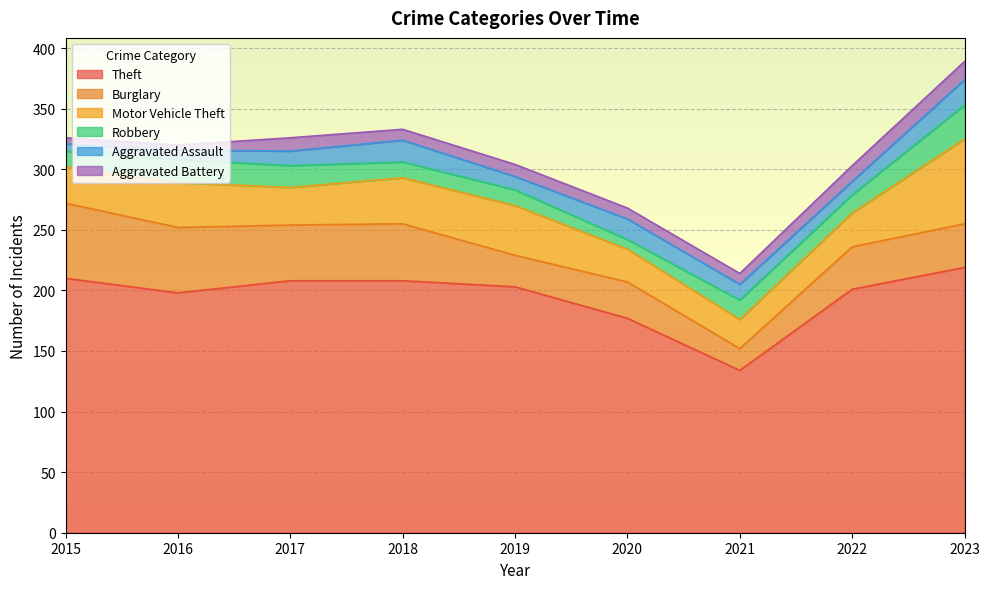

Between 2022 and 2017, which is larger?

2017